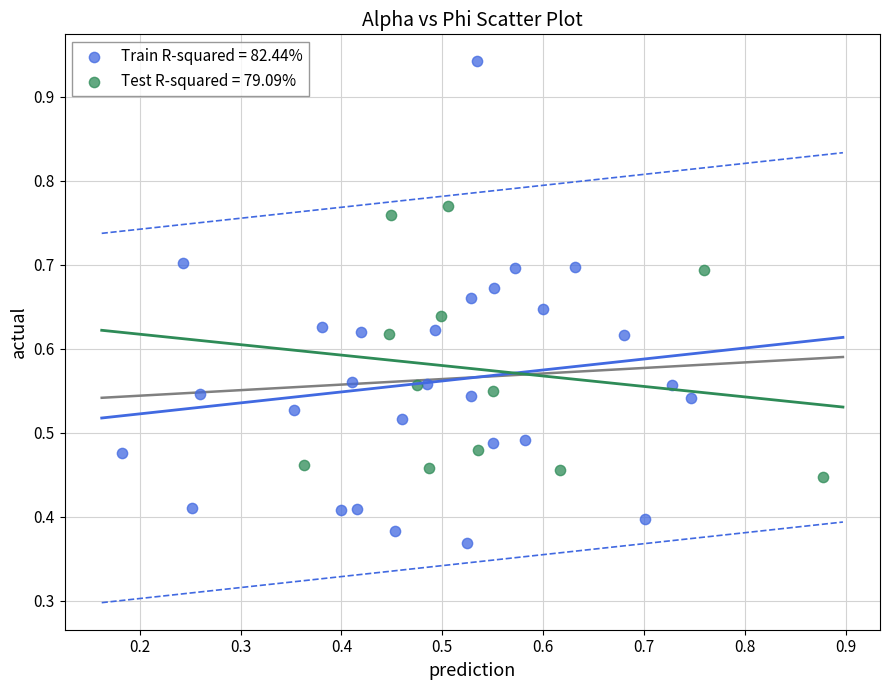

Which series reaches the minimum Y coordinate?

Train R-squared = 82.44%